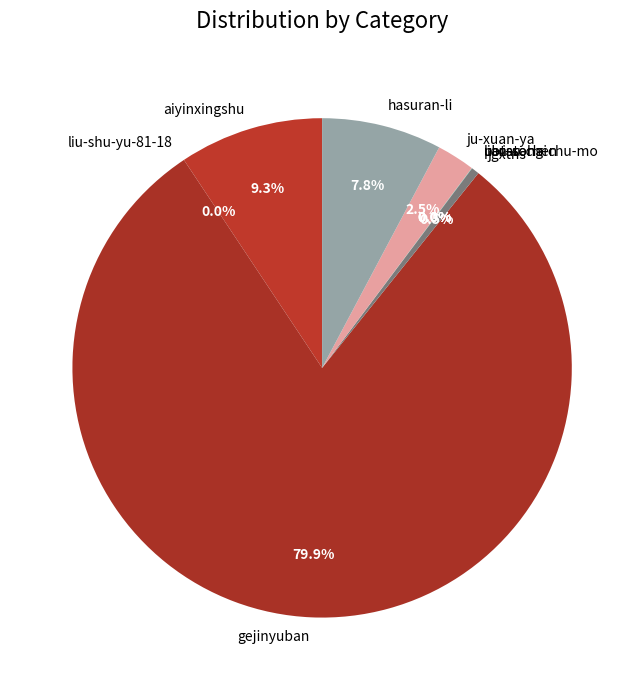

How much of the chart is everything except gejinyuban?

20.1%